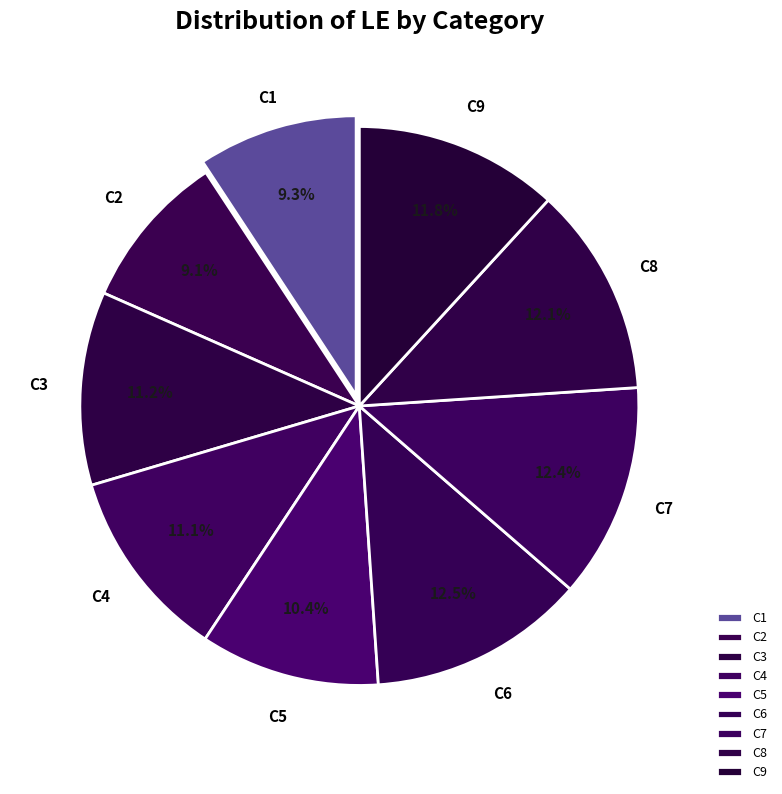

Is there any slice that represents more than half of the pie?

No